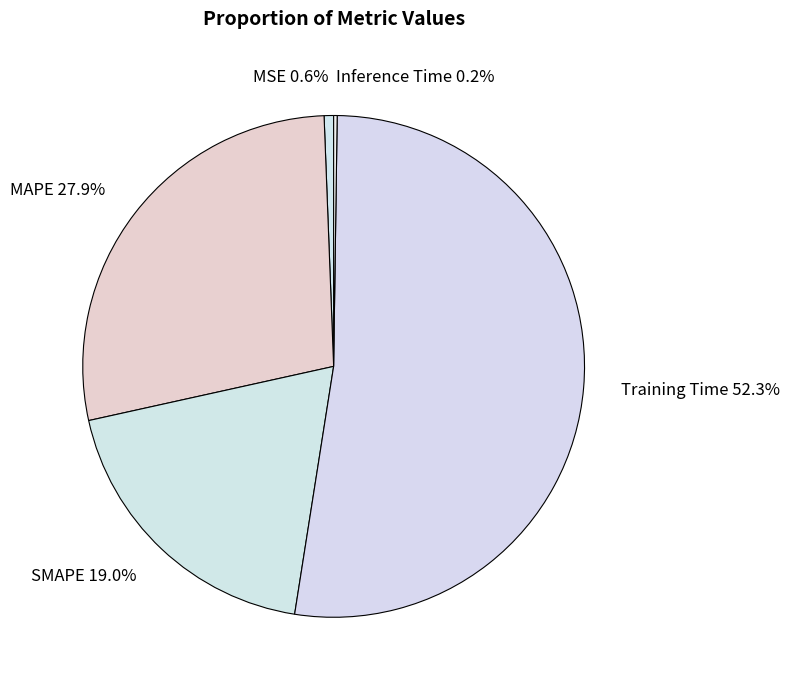

What percentage is the MSE slice, to the nearest percent?

1%